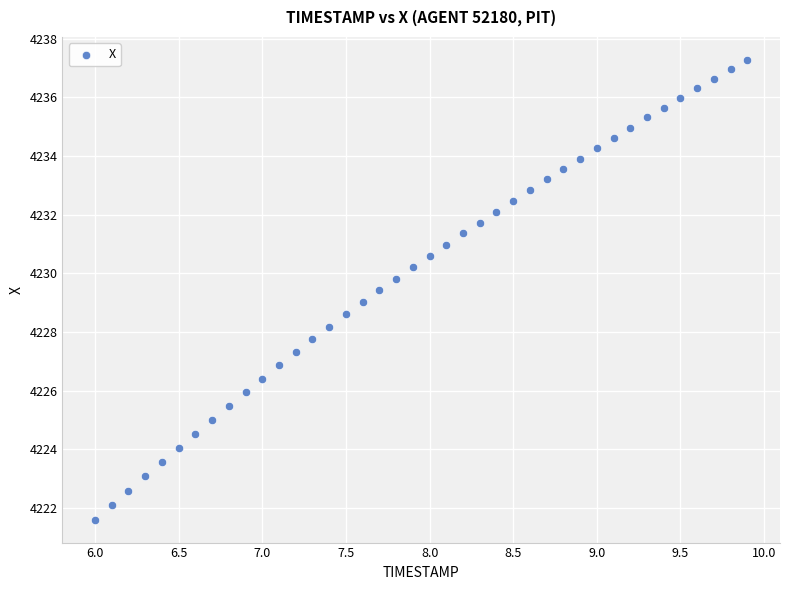

What is the range of X values (max minus min)?

3.9